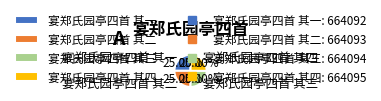

How much of the chart is everything except 宴郑氏园亭四首 其四?

75.0%